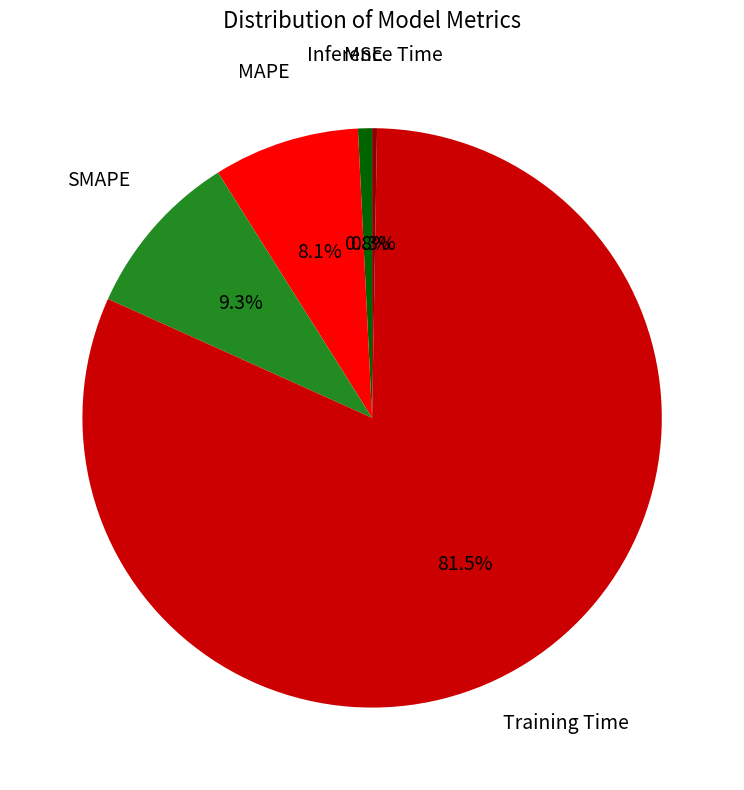

To the nearest percent, what is the average slice percentage?

20%